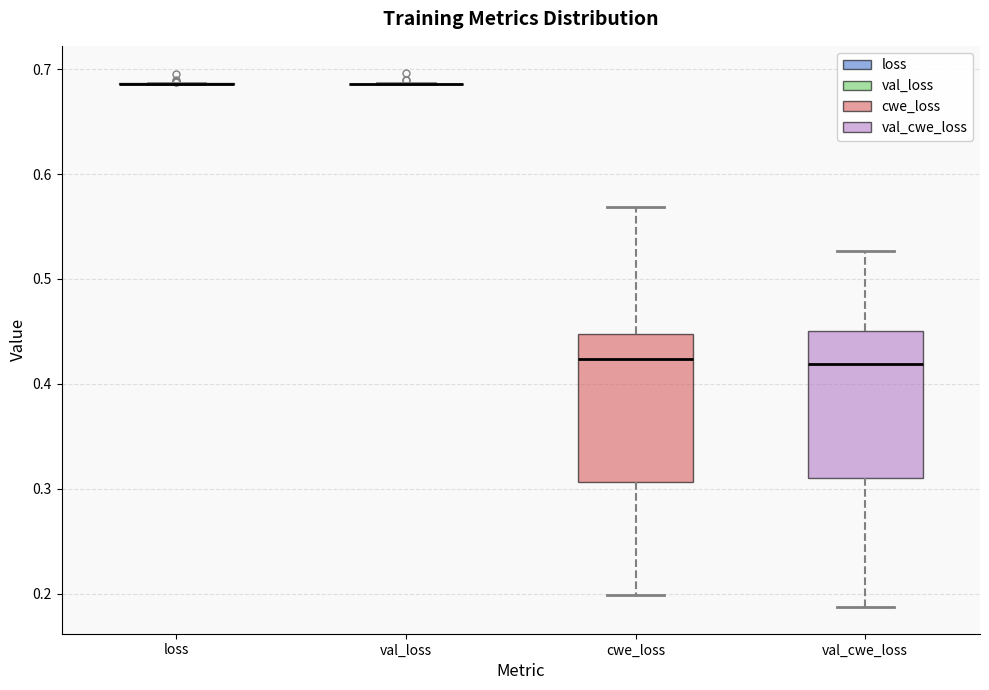

Reading left to right, read every box against the y-axis: the position of its median line, the range the box covers, and the ends of its whiskers. The values are not printed on the chart, so give them approximately, as read against the axis.

loss: box collapsed to a line at 0.69, whiskers 0.69 to 0.69
val_loss: box collapsed to a line at 0.69, whiskers 0.69 to 0.69
cwe_loss: median 0.42, box 0.31 to 0.45, whiskers 0.20 to 0.57
val_cwe_loss: median 0.42, box 0.31 to 0.45, whiskers 0.19 to 0.53